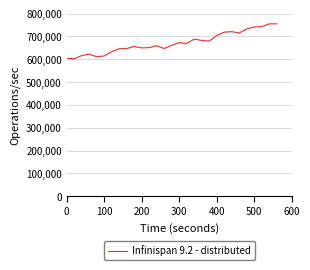

How many lines are shown in the chart?

1